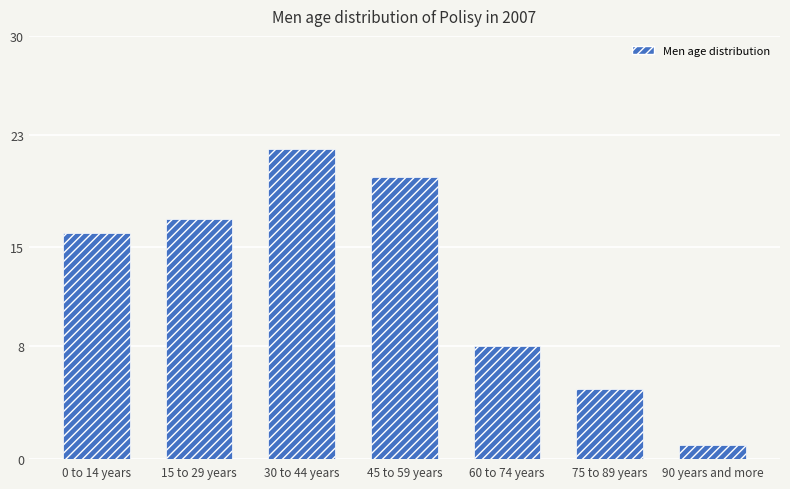

What is the value of the 7th bar from the left?

1